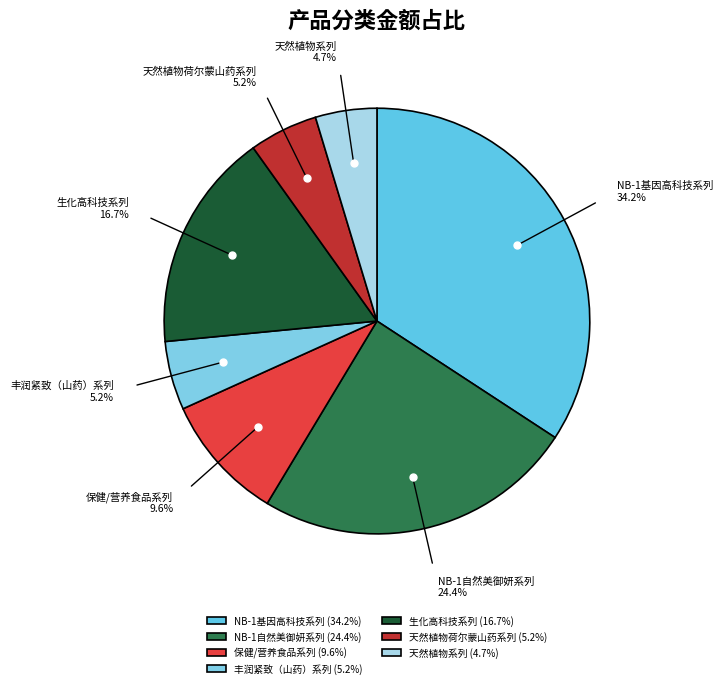

To the nearest percent, what percentage of the pie is 保健/营养食品系列?

10%